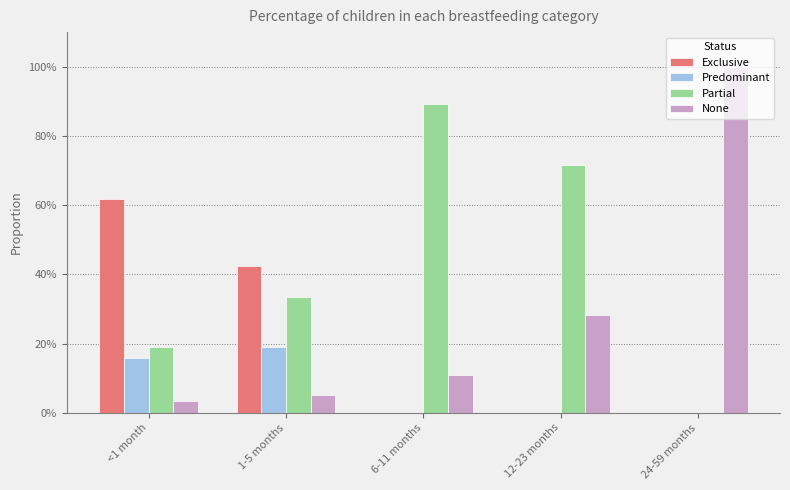

Reading left to right, extract all data points from this chart.

Exclusive: 0.6	0.4	0.0	0.0	0.0
Predominant: 0.2	0.2	0.0	0.0	0.0
Partial: 0.2	0.3	0.9	0.7	0.0
None: 0.0	0.1	0.1	0.3	1.0